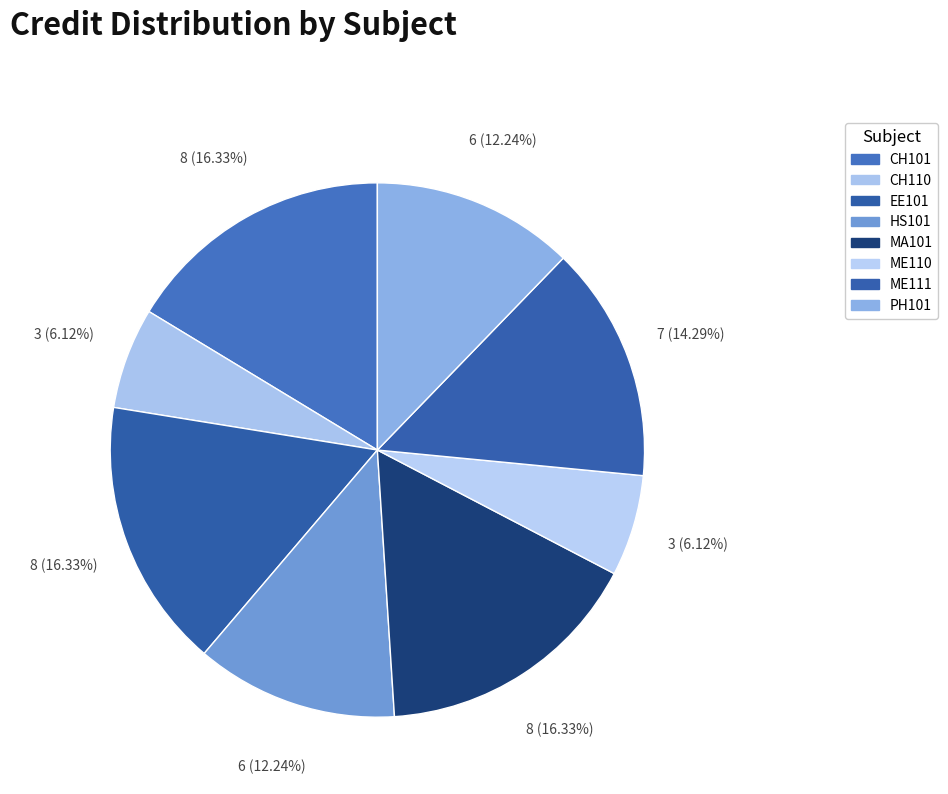

How many slices are in this pie chart?

8